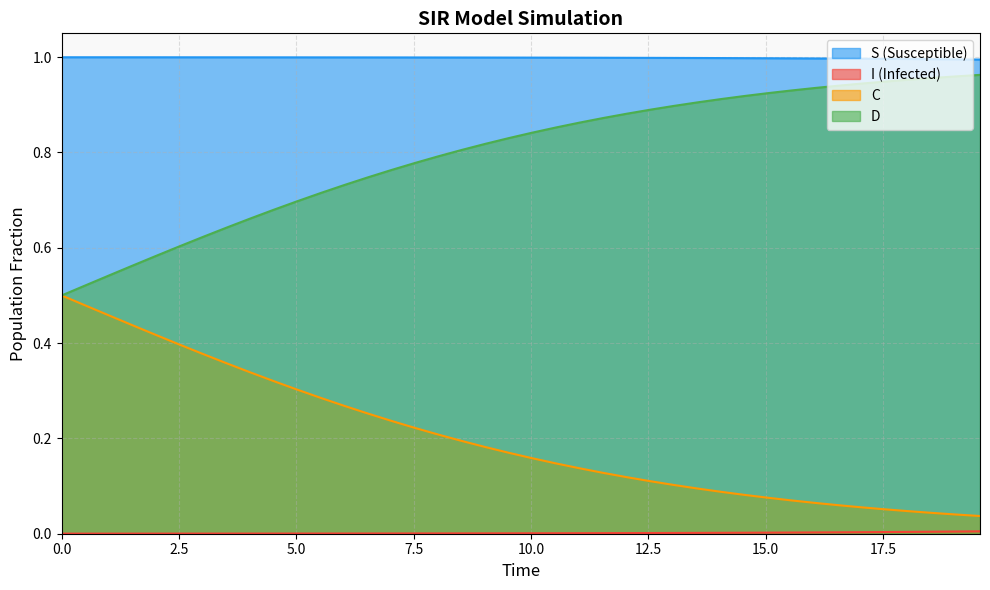

True or false: I has more than 1 points higher than both neighbors.

False